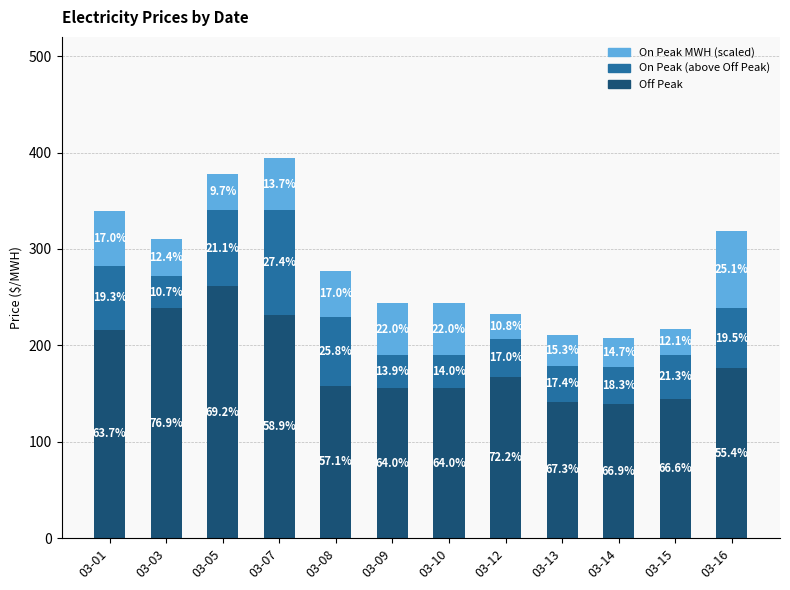

What are all the series names shown in the legend?

On Peak MWH (scaled), On Peak (above Off Peak), Off Peak